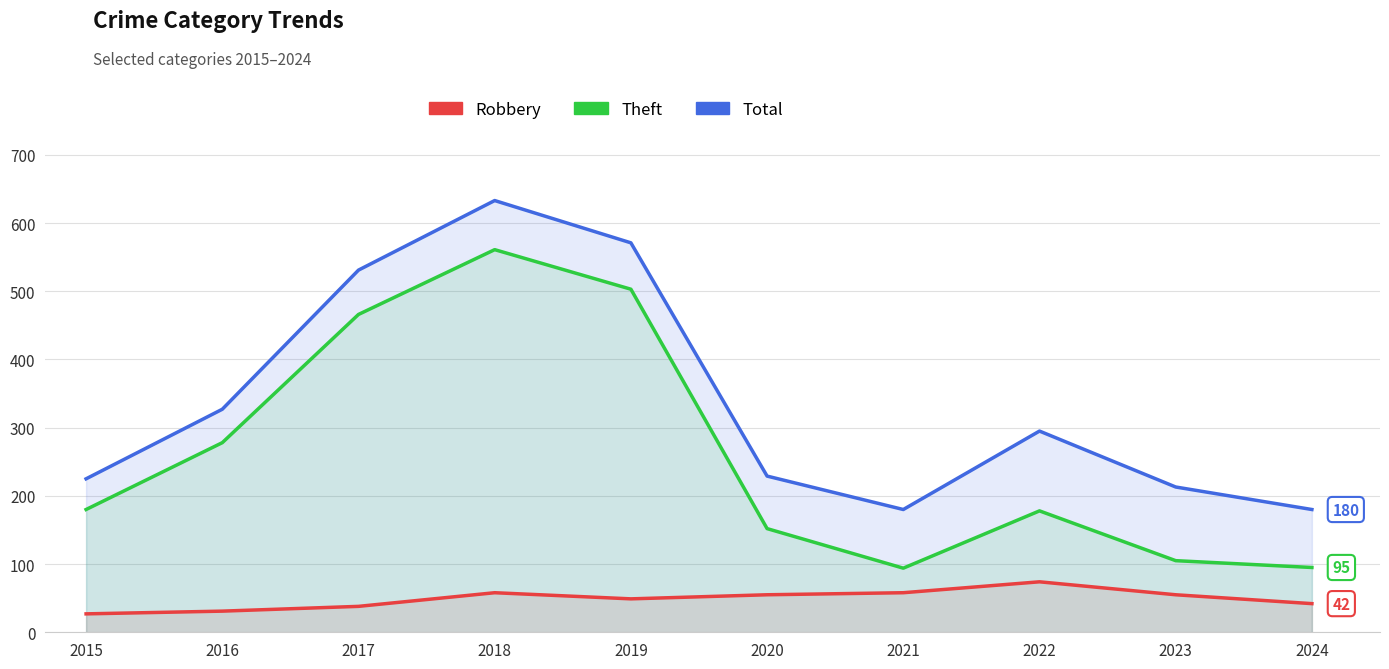

Is the value of Robbery at 2023 greater than the value of Theft at 2020?

No